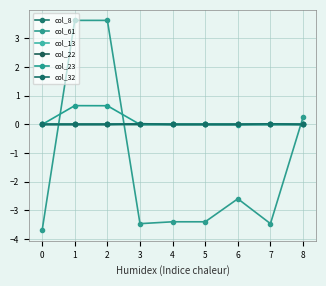

Where does the col_61 series first go above -3?

1